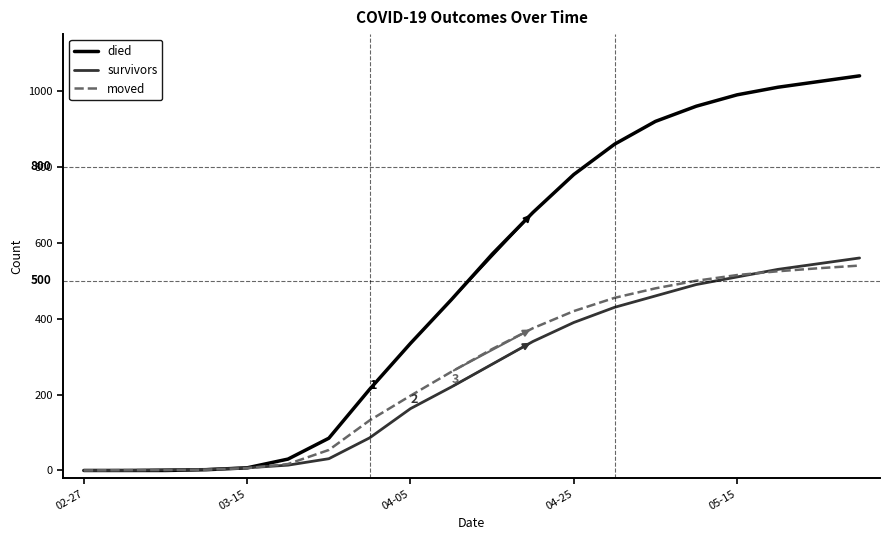

Which series has the widest spread of values?

died